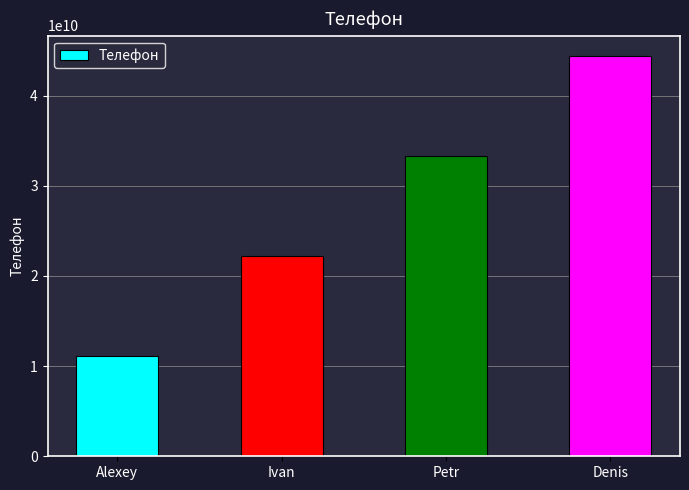

The value at Petr is 33333333333. True or false?

True